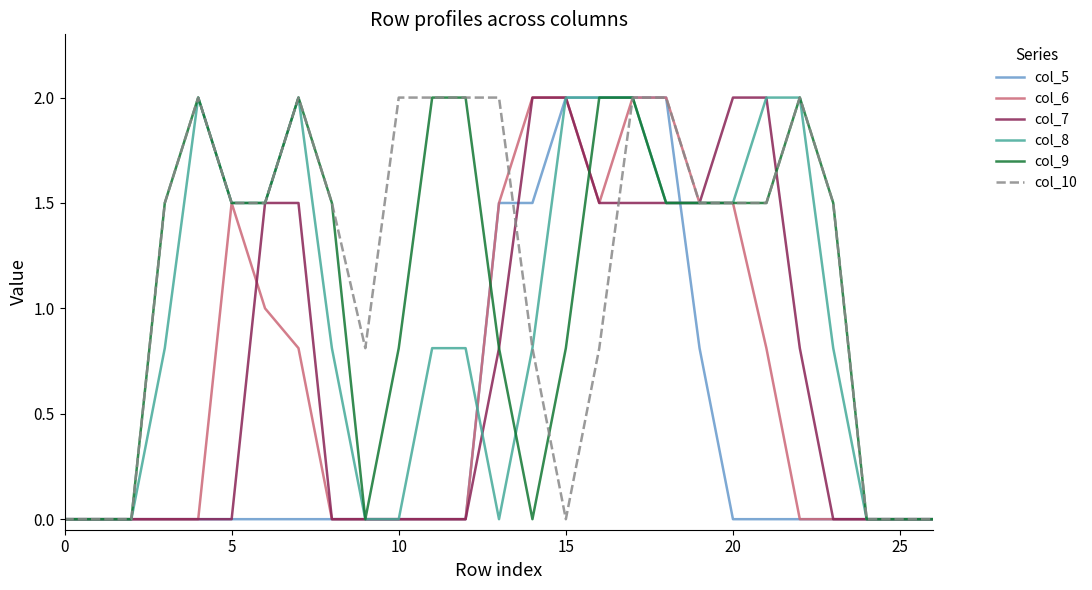

What is the greatest value displayed?

2.0